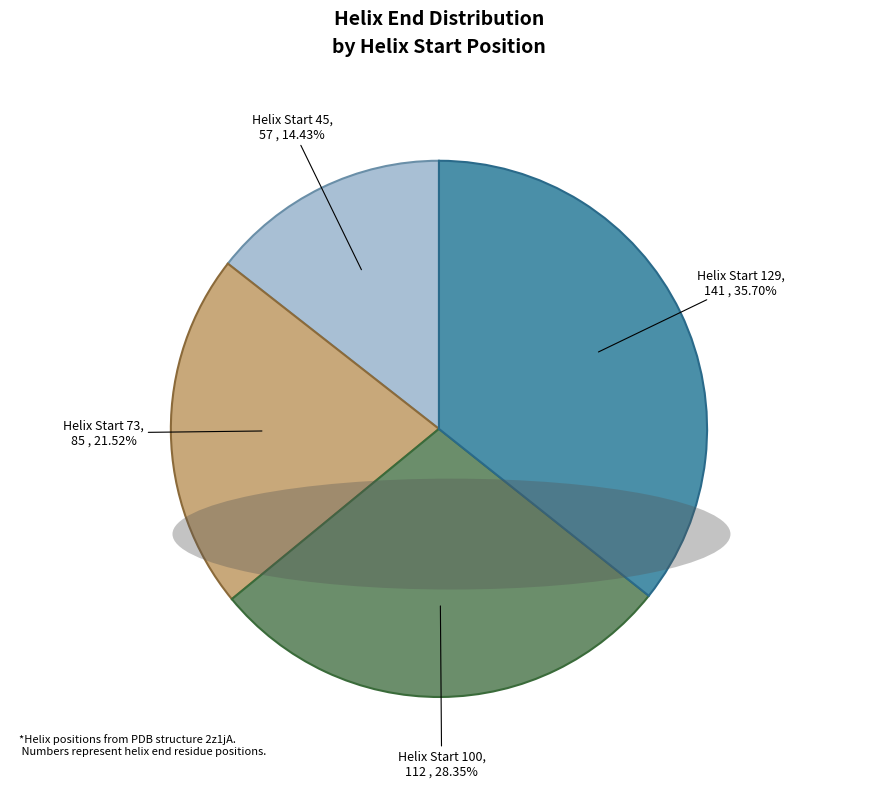

Is there any slice that represents more than half of the pie?

No